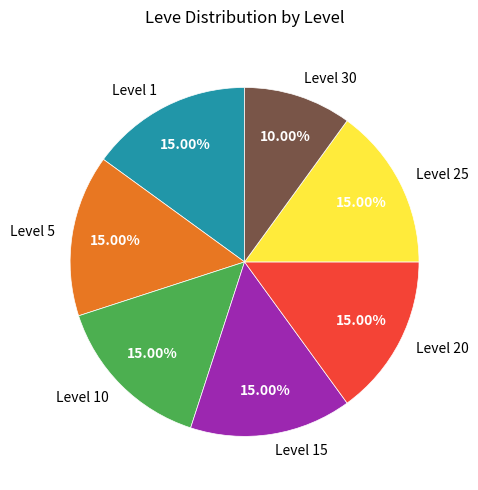

Is Level 10 the majority of the pie?

No